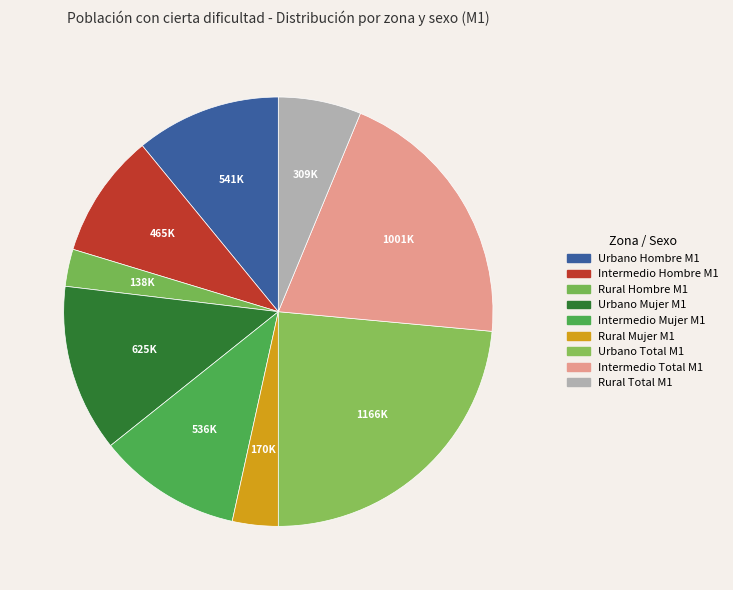

Rank the categories by value from lowest to highest.

Rural Hombre M1, Rural Mujer M1, Rural Total M1, Intermedio Hombre M1, Intermedio Mujer M1, Urbano Hombre M1, Urbano Mujer M1, Intermedio Total M1, Urbano Total M1